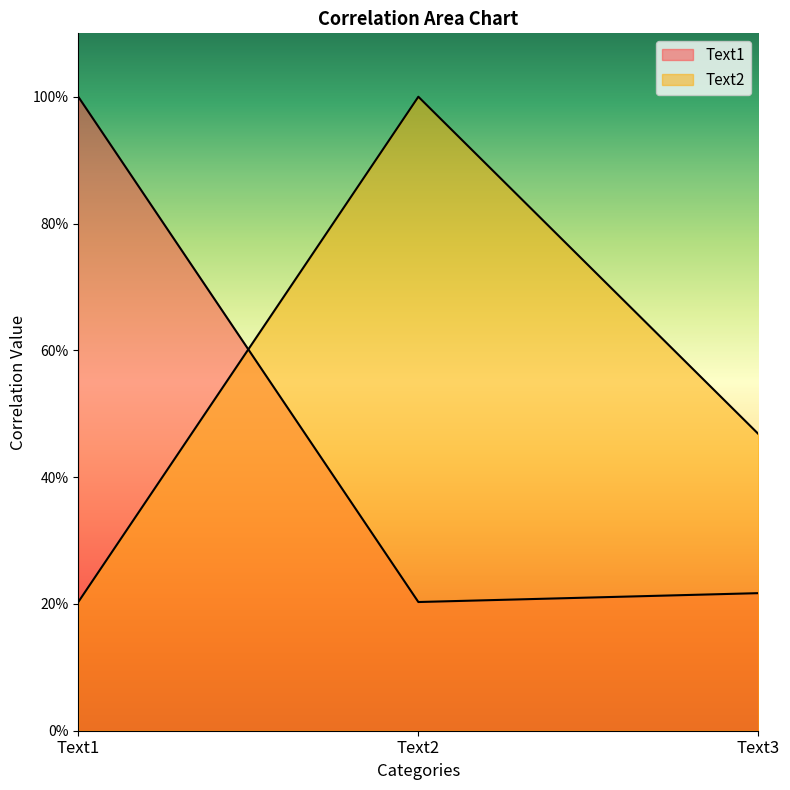

What is the average value of the Text1 series?

0.5